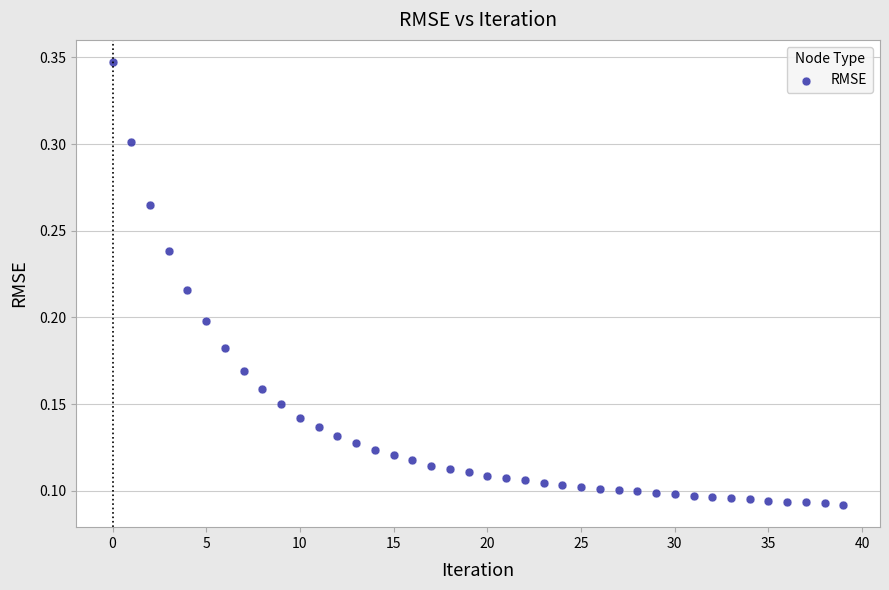

Count the number of points in this scatter plot.

40